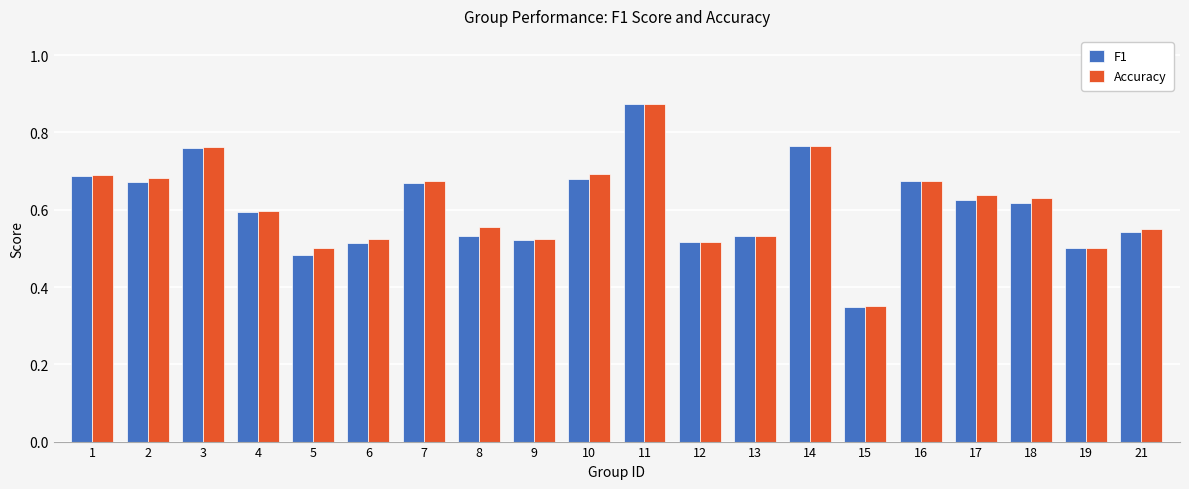

Does the chart contain any negative values?

No